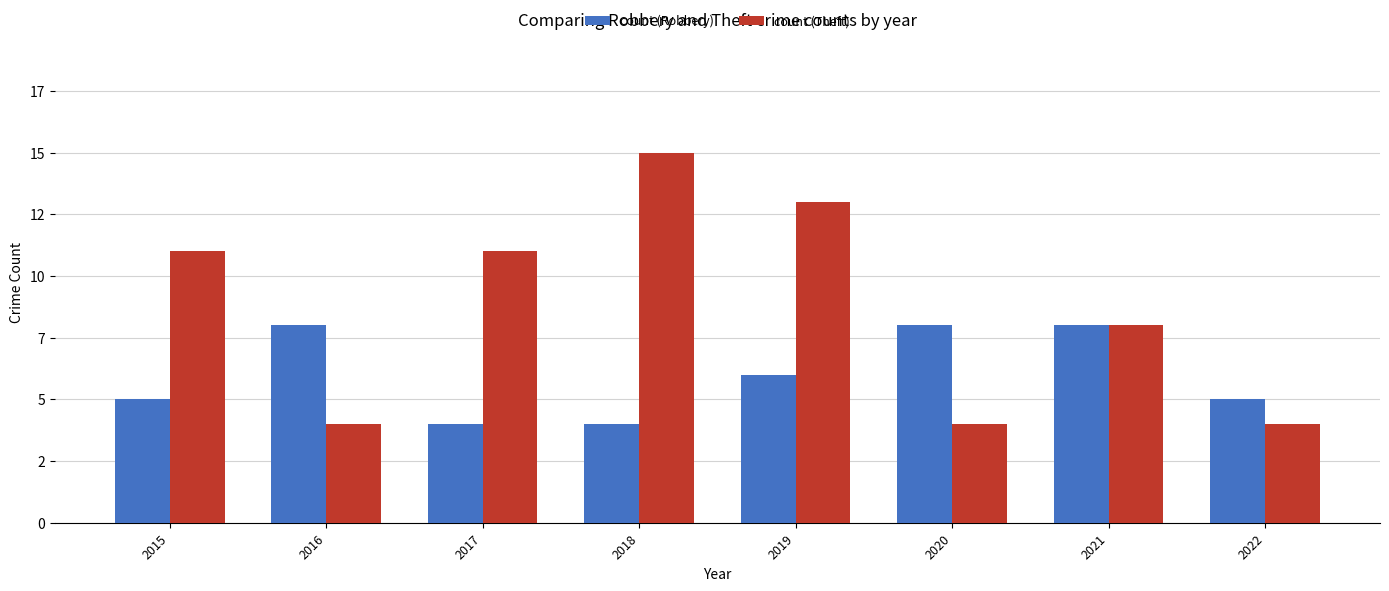

Which has a higher value, 2019 or 2017?

2019